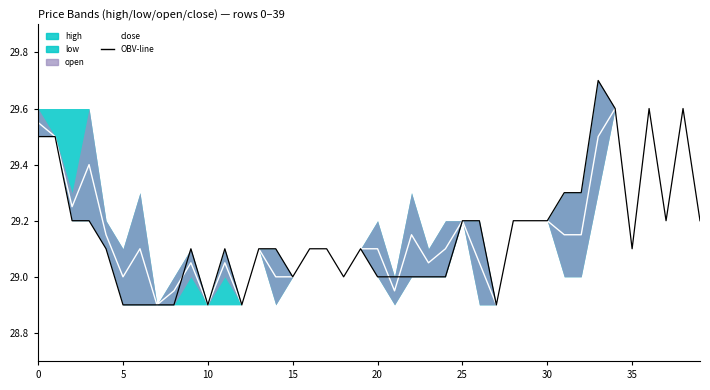

How many interior local peaks does the OBV-line series have?

6